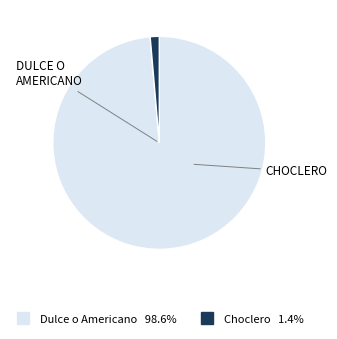

Count the number of slices in the pie.

2